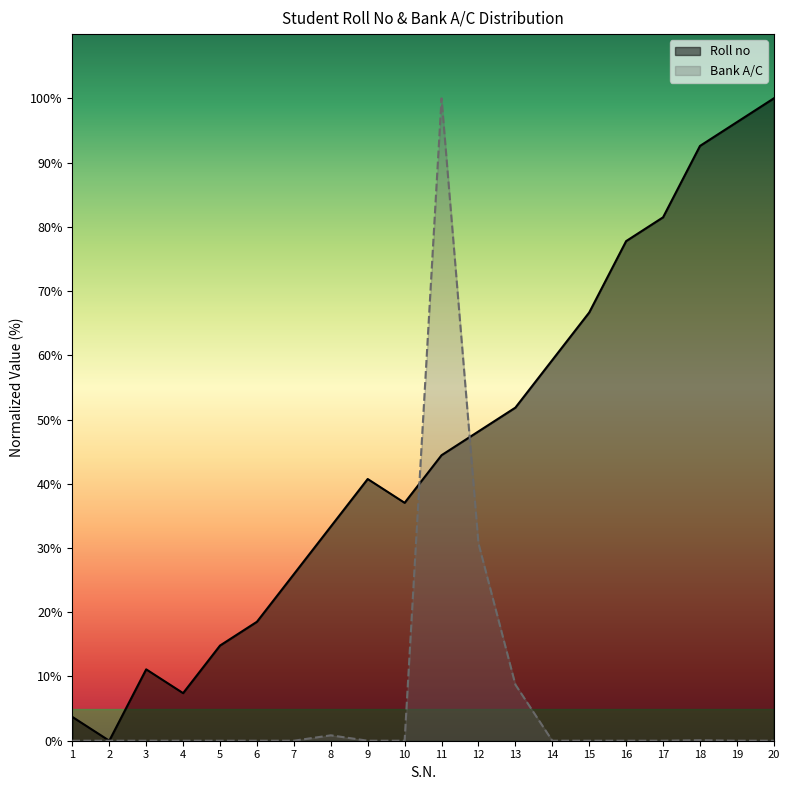

Reading right to left, what are all the values shown in this chart?

Roll no: 100.0	96.3	92.6	81.5	77.8	66.7	59.3	51.9	48.1	44.4	37.0	40.7	33.3	25.9	18.5	14.8	7.4	11.1	0.0	3.7
Bank A/C: 0.0	0.0	0.1	0.0	0.0	0.0	0.0	8.7	30.7	100.0	0.0	0.0	0.8	0.0	0.0	0.0	0.0	0.0	0.0	0.0